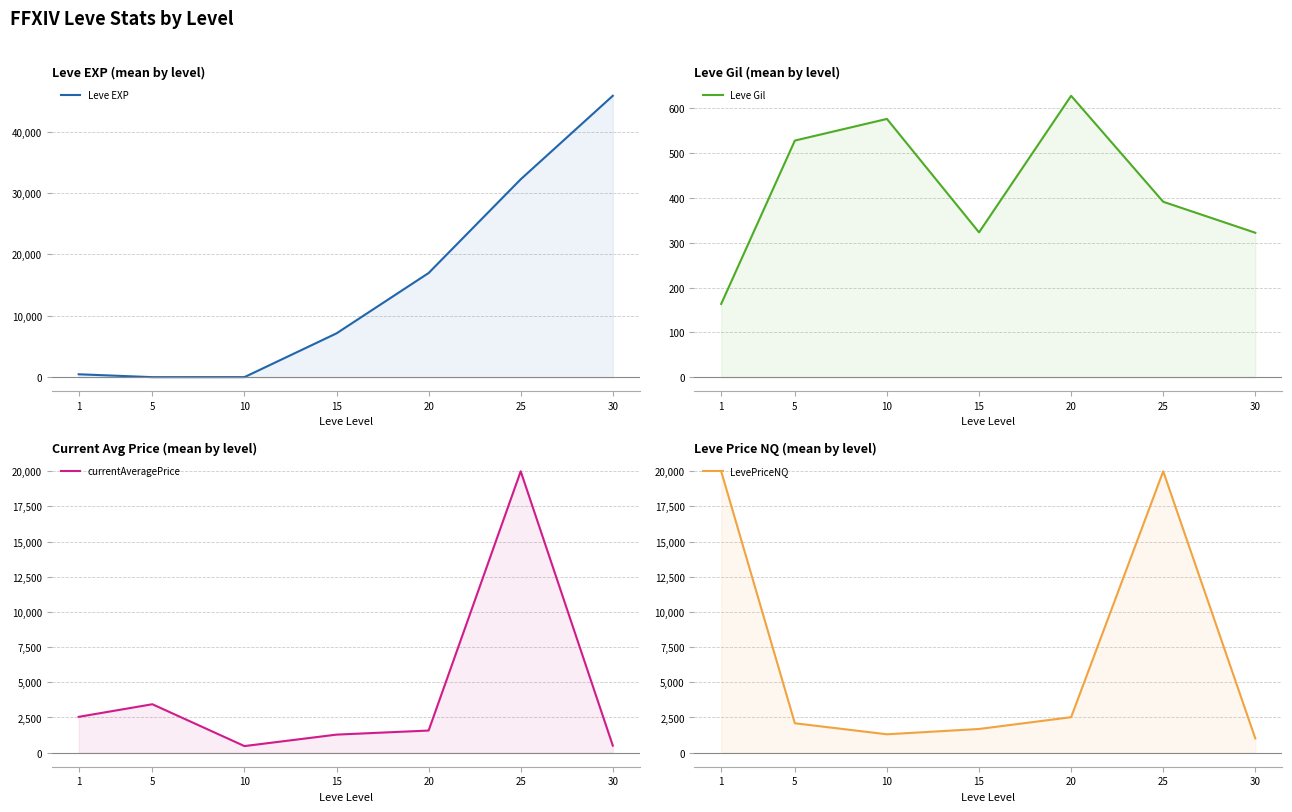

Is it true that Leve EXP equals 3.3 at 5?

False